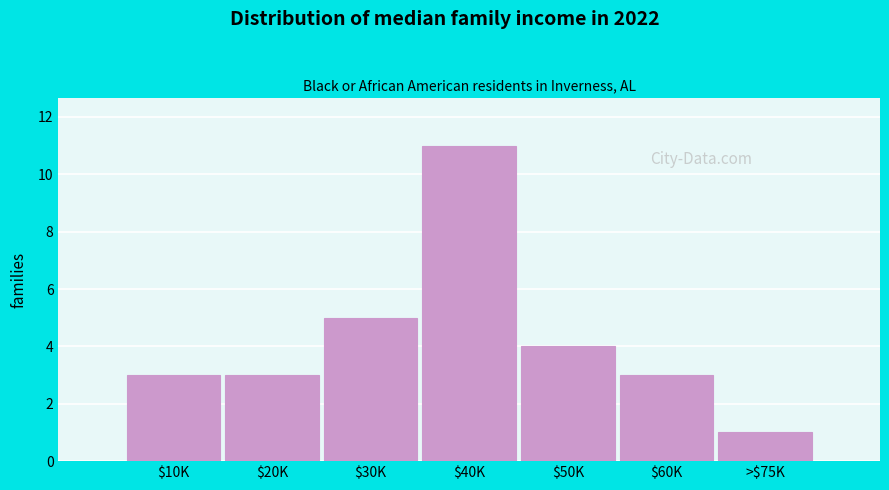

Reading left to right, transcribe all the data shown in this chart.

3	3	5	11	4	3	1